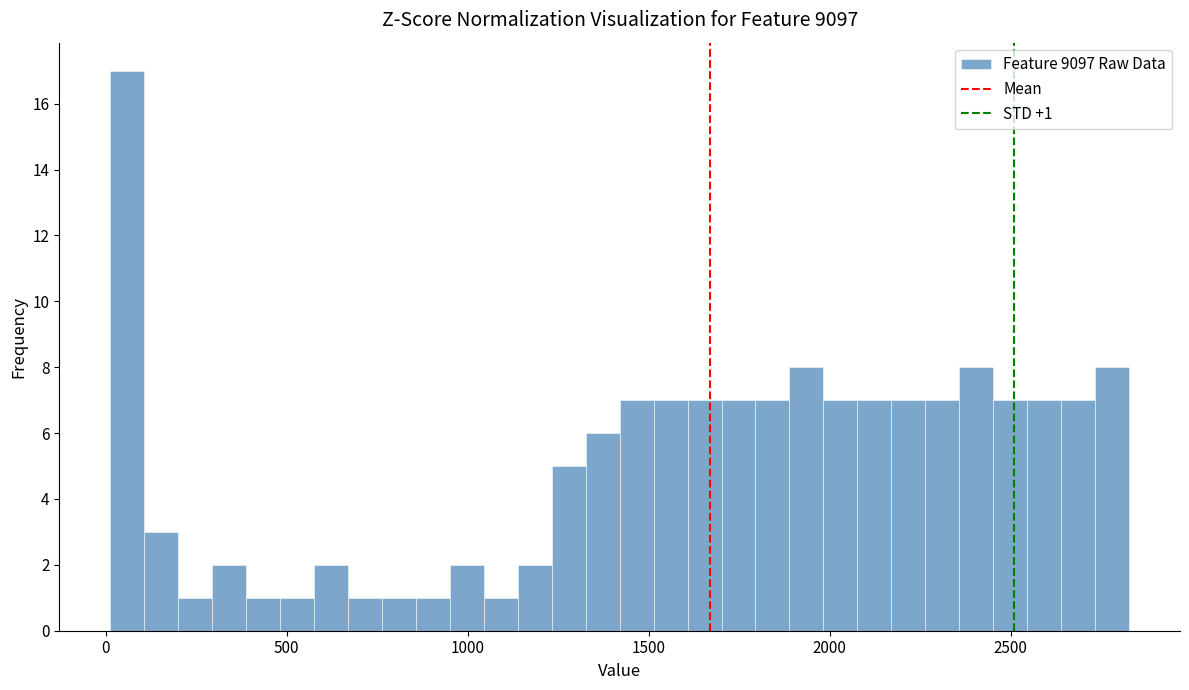

Around what value on the x-axis is the tallest bar? Give the approximate position of its centre, as read against the axis.

50